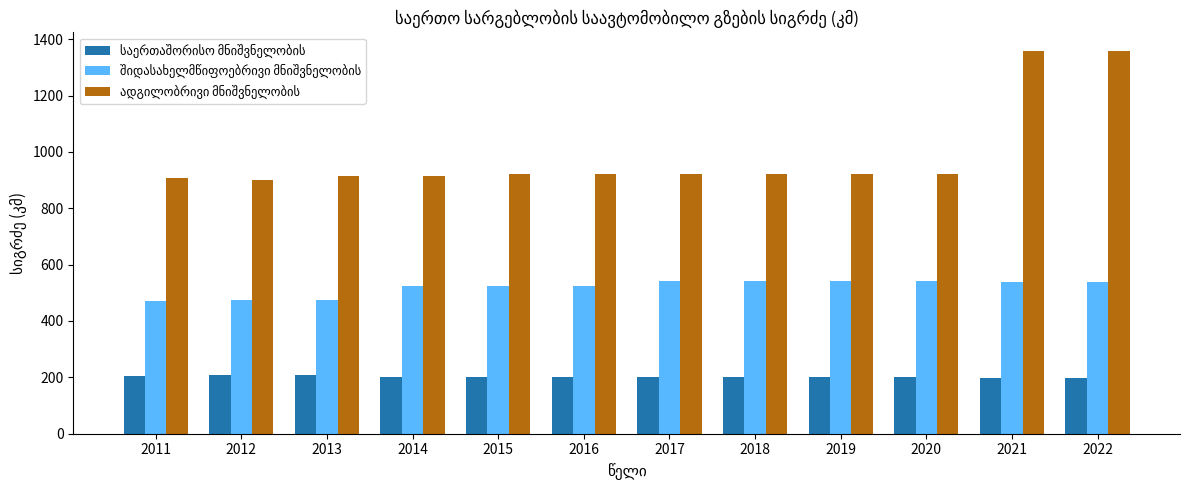

What is the minimum value shown in the chart?

196.1